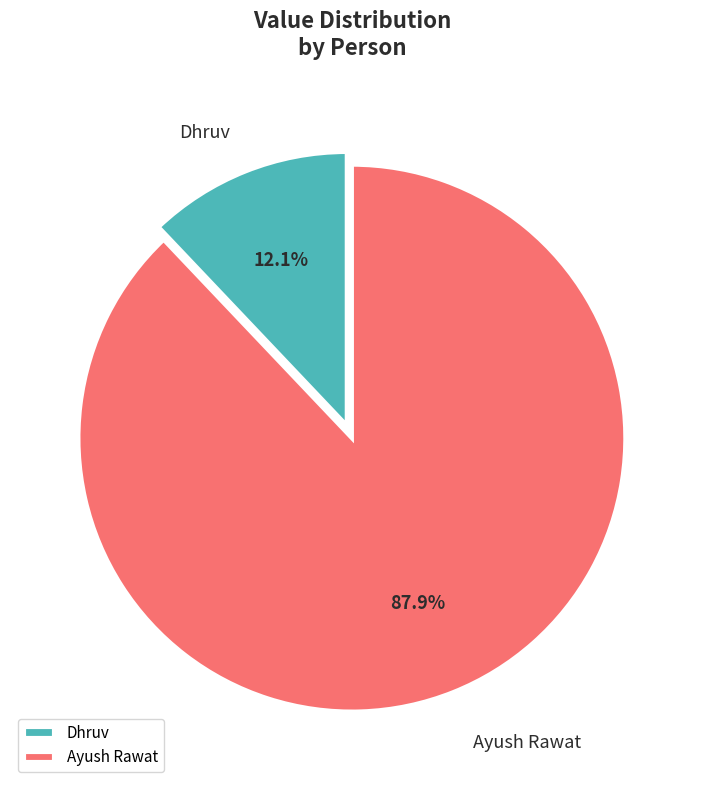

To the nearest percent, what portion does Ayush Rawat represent?

88%